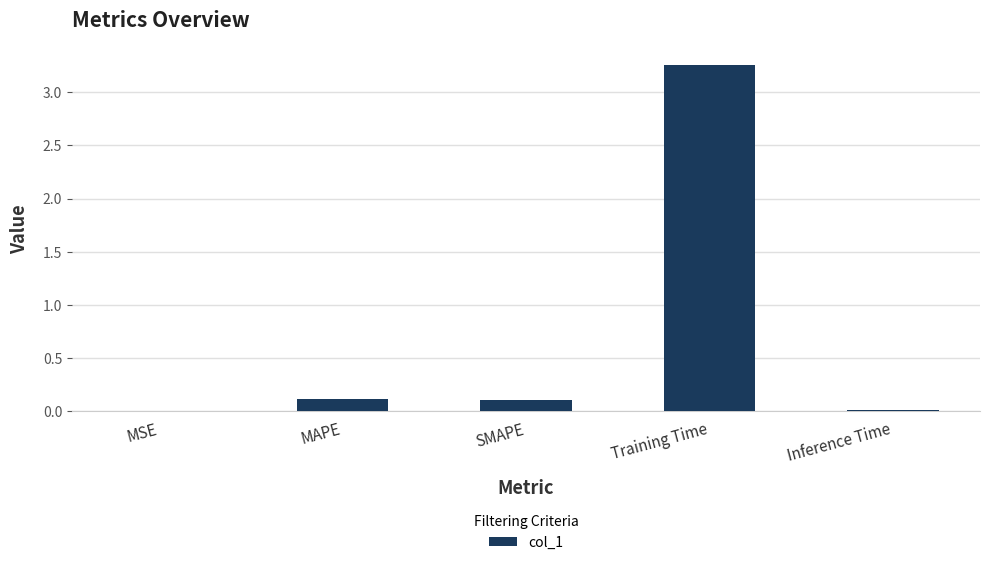

Which category has the highest value across all series?

Training Time